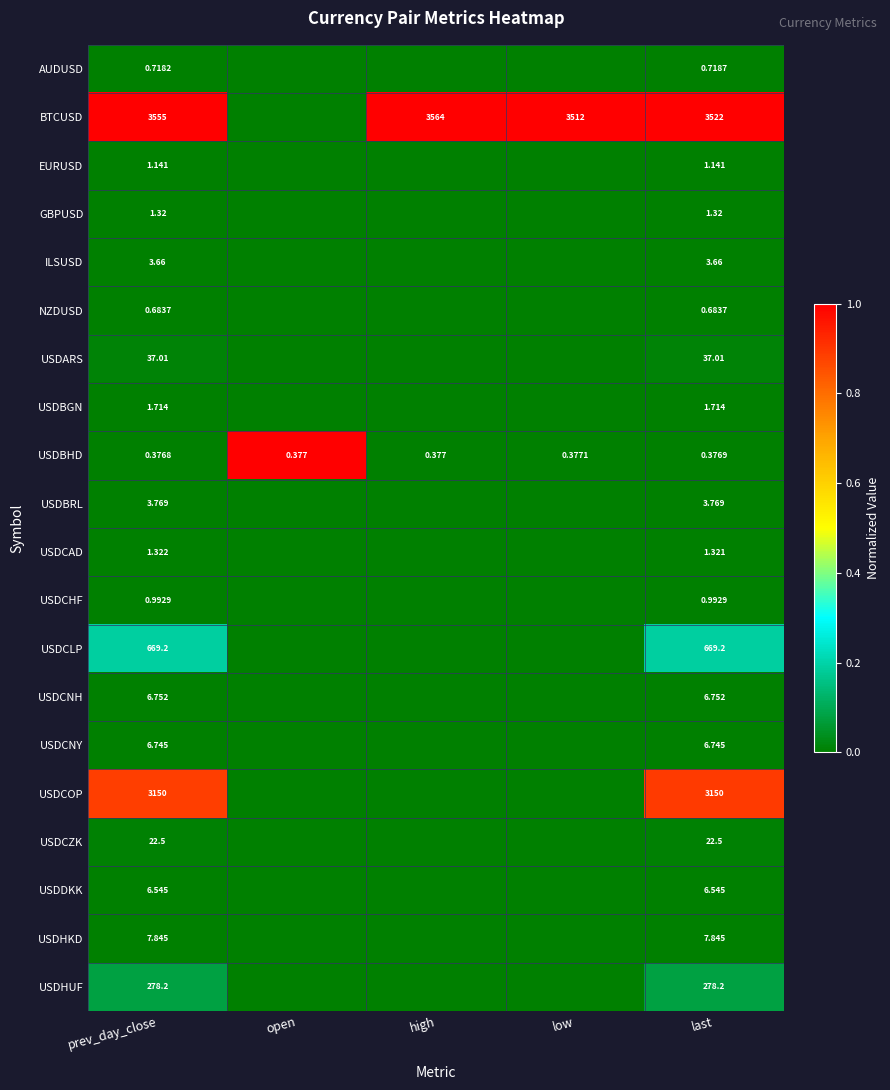

At how many categories does at least one series exceed 0?

5